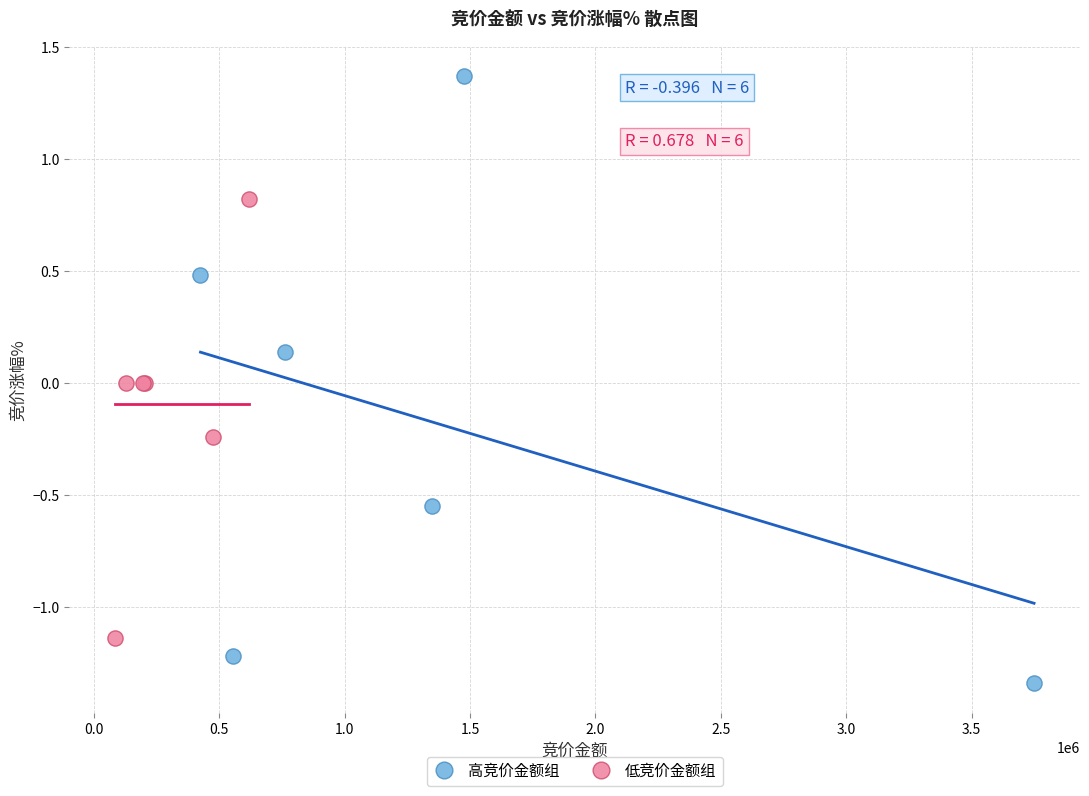

Which series has the largest Y range (max minus min)?

高竞价金额组